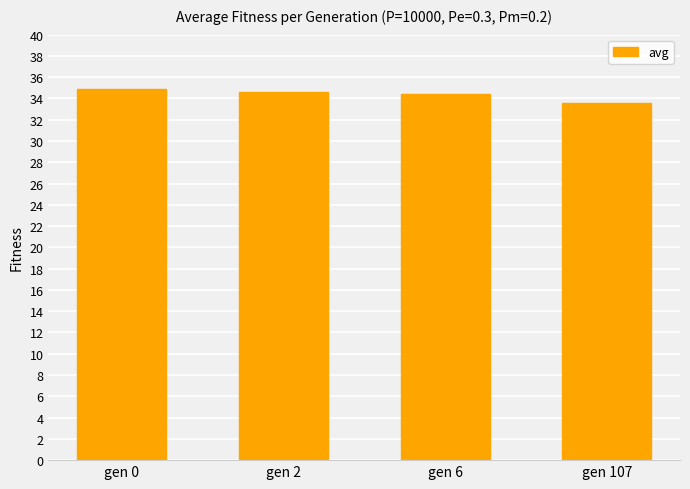

Count the number of values greater than 34.

3